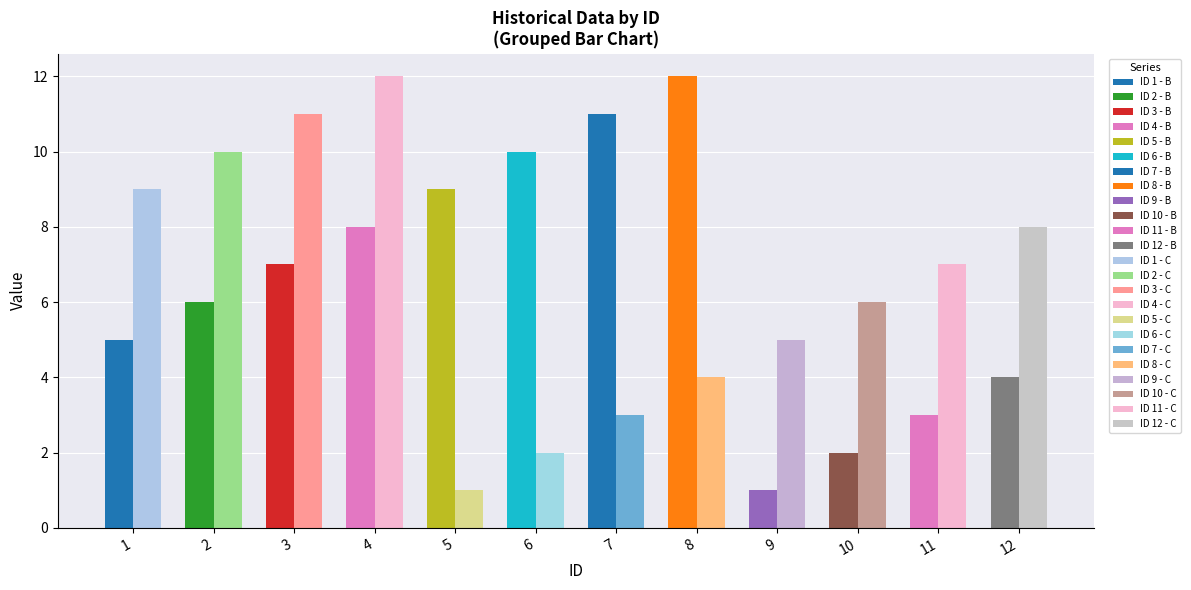

Is it true that C equals 11 at 3?

True